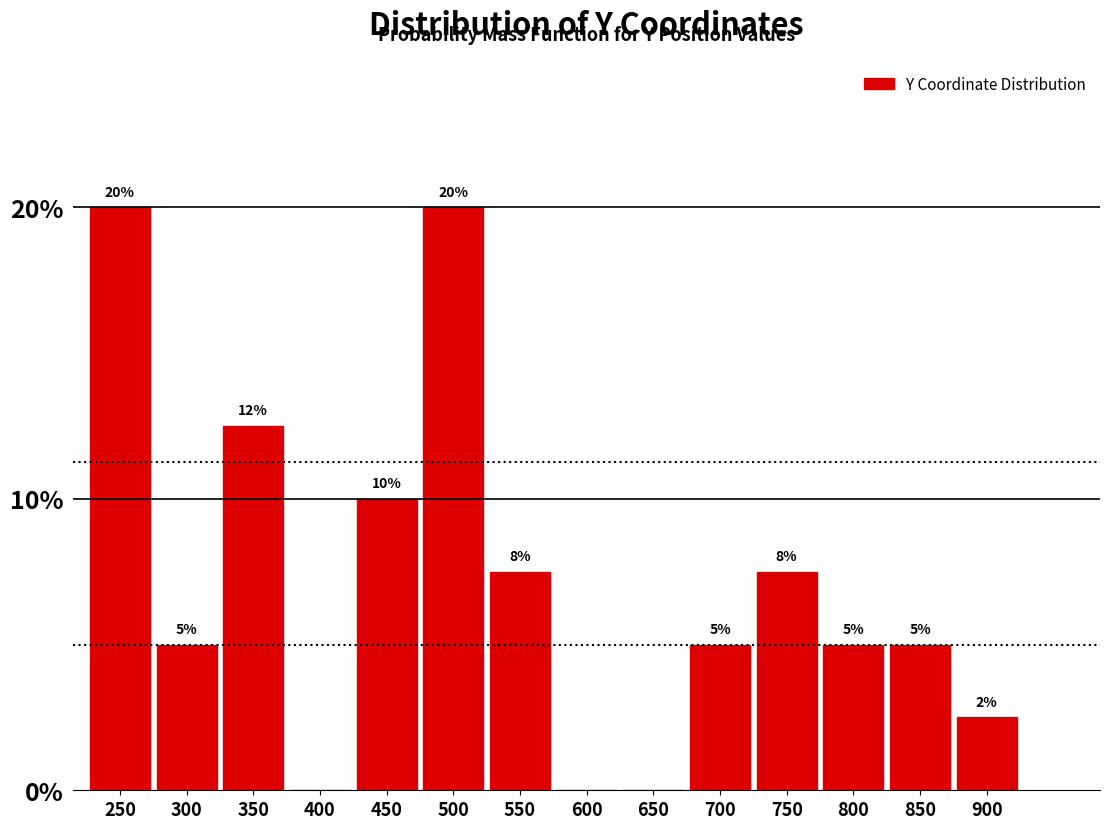

What is the greatest value displayed?

20.0